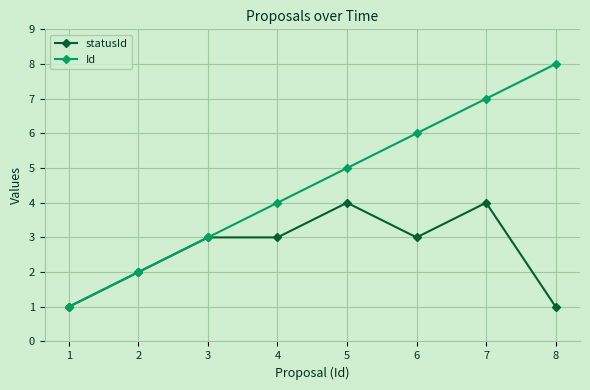

What is the difference between the Id values at 1 and 6?

5